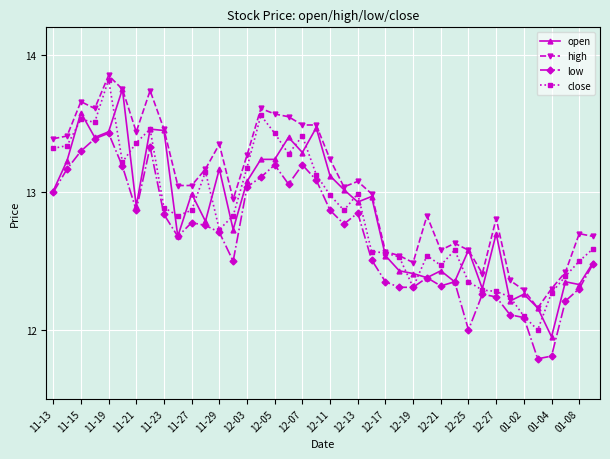

What is the difference between the maximum and minimum values in the close series?

1.8